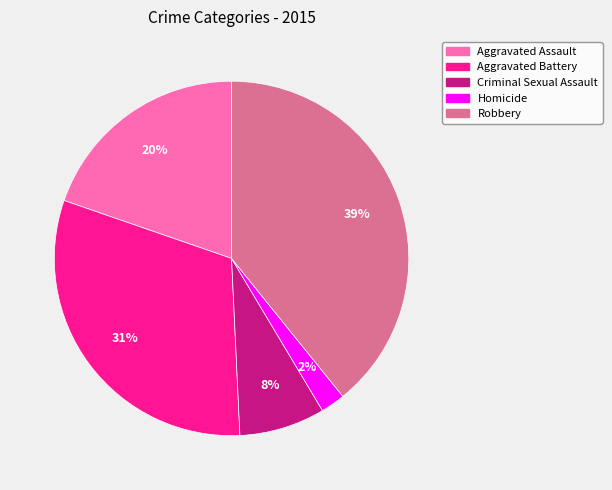

Is it true that Aggravated Assault is 20% of the pie?

True